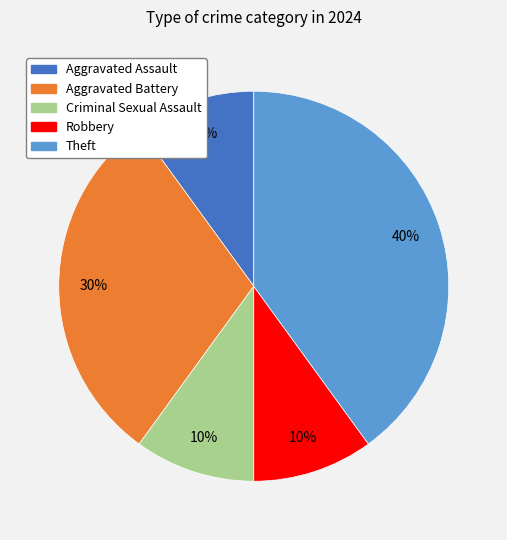

Does Aggravated Battery represent more than half of the total?

No